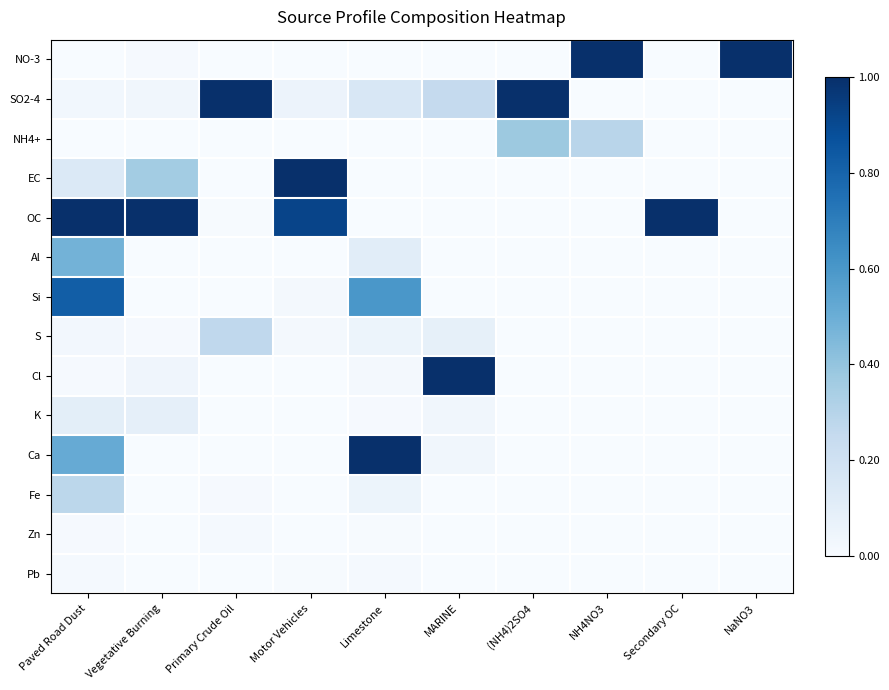

Which category has the highest value across all series?

NH4NO3